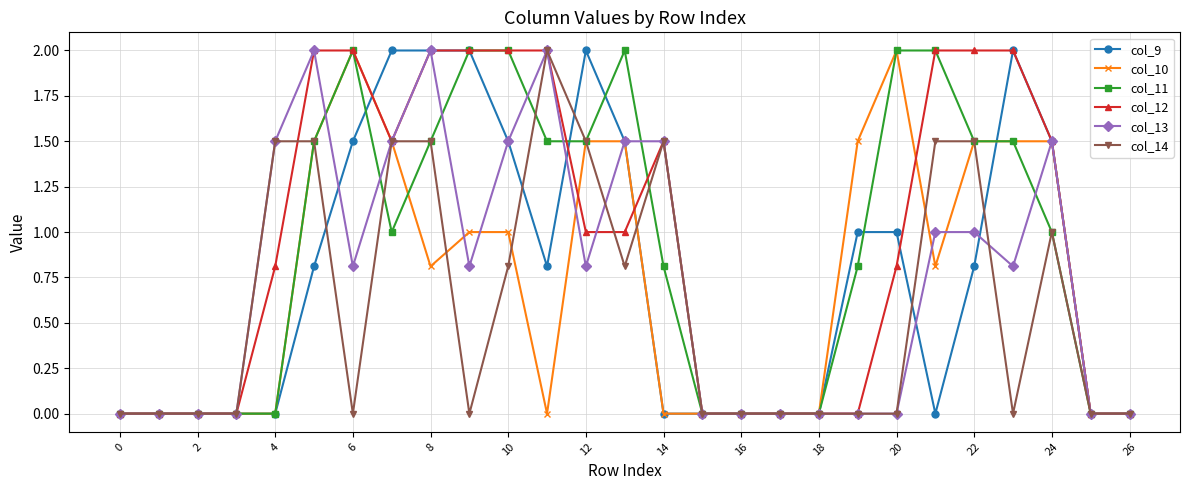

True or false: col_12 and col_9 intersect in this chart.

True